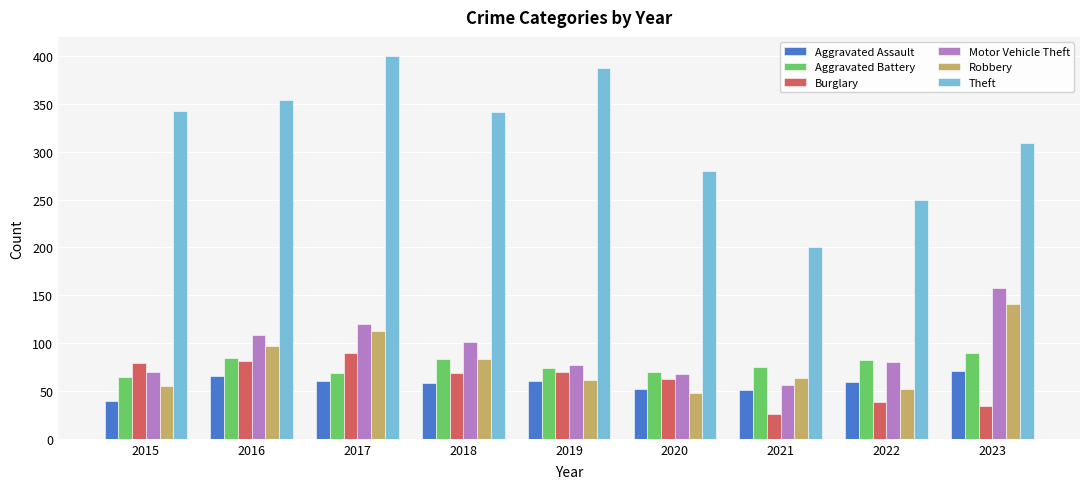

What is the total value across all series at 2023?

803